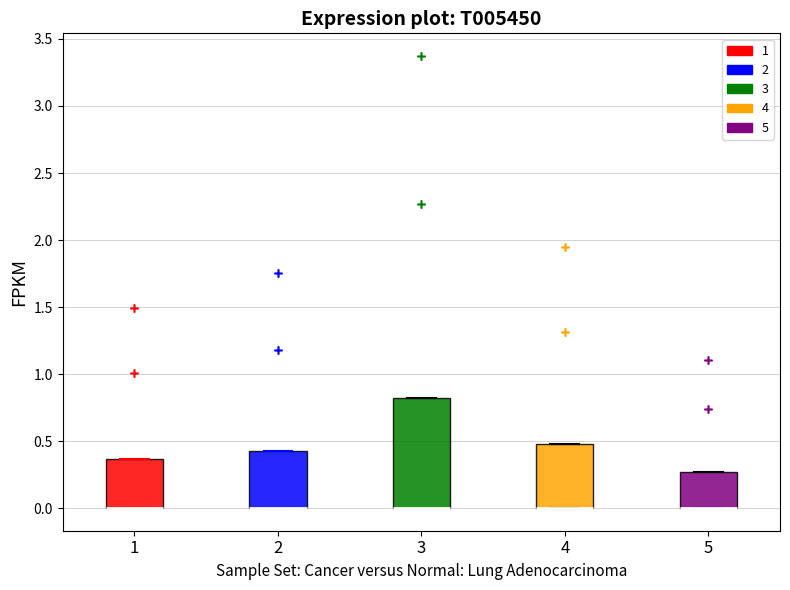

Where is the lower edge of the box at x = 2 on the y-axis? The values are not printed on the chart, so give them approximately, as read against the axis.

0.00